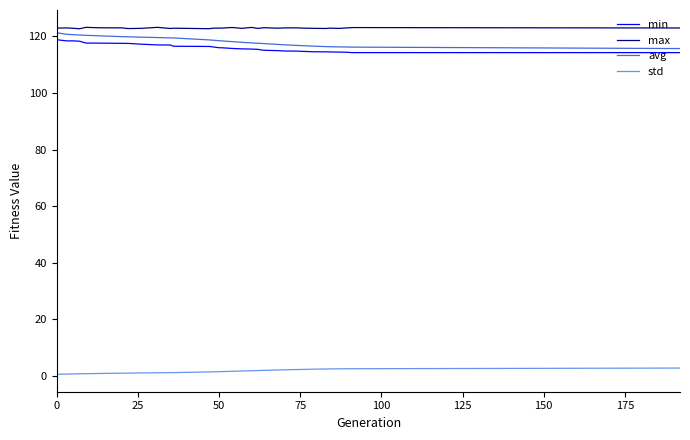

Which series has the largest total across all categories?

max